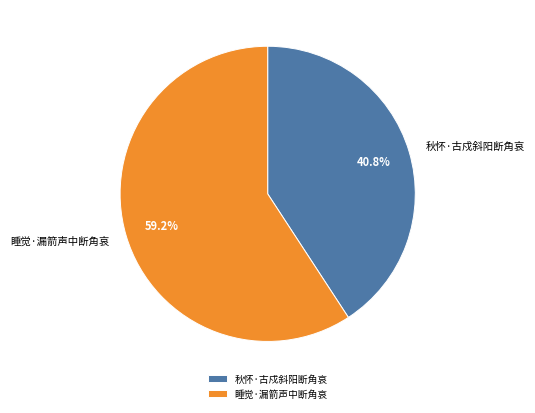

To the nearest percent, what percentage of the pie is 睡觉·漏箭声中断角哀?

59%